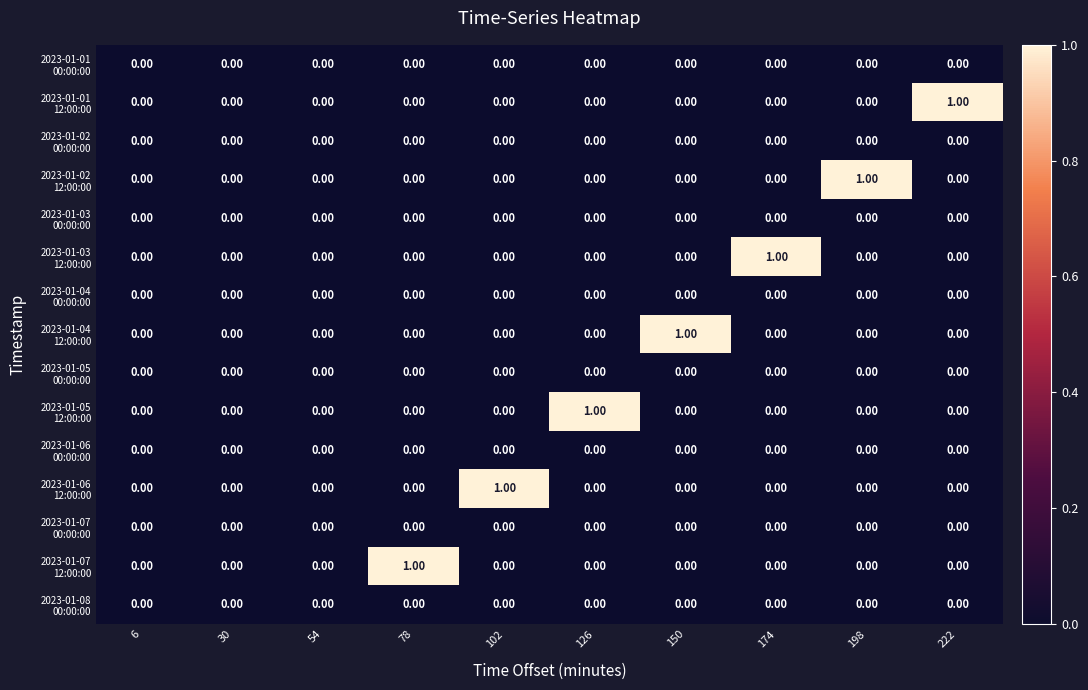

Count the number of data series in this chart.

15